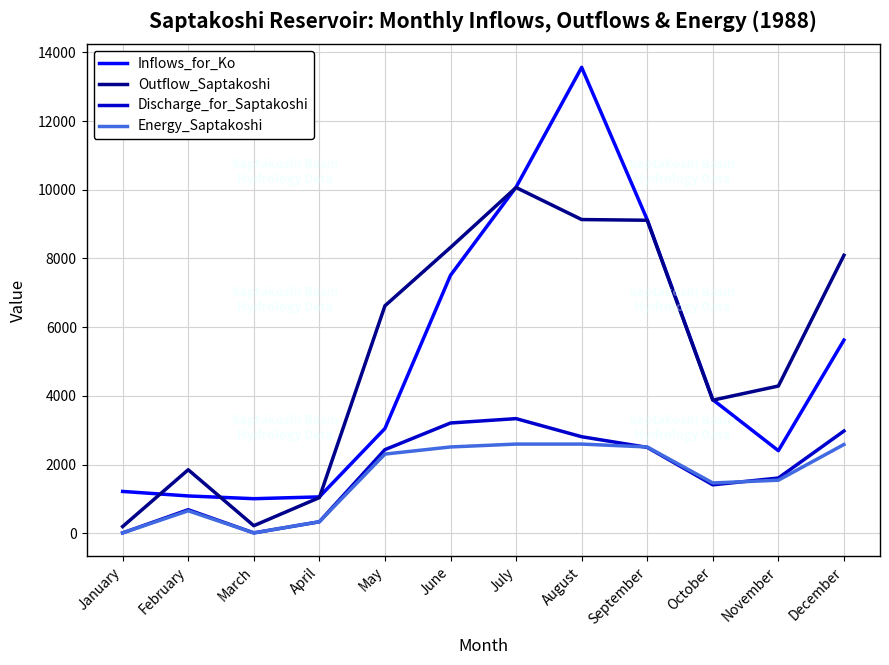

What is the difference between the maximum and second lowest values in the Inflows_for_Ko series?

12504.3